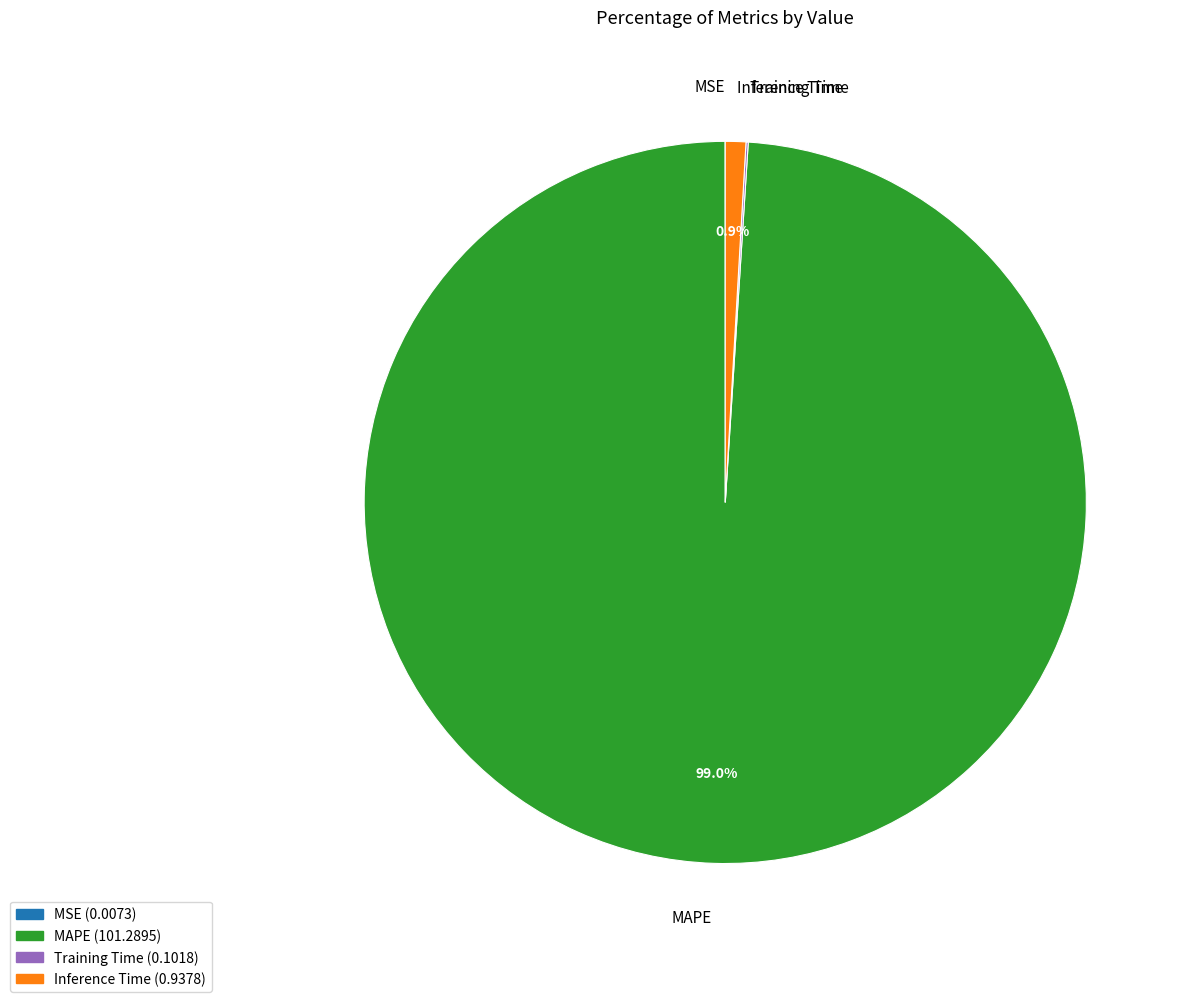

Is there any slice that represents more than half of the pie?

Yes